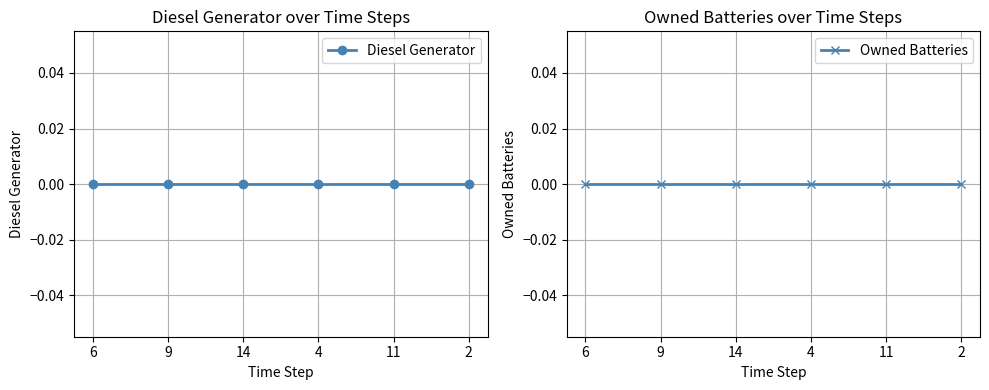

What position from the left is 0?

1